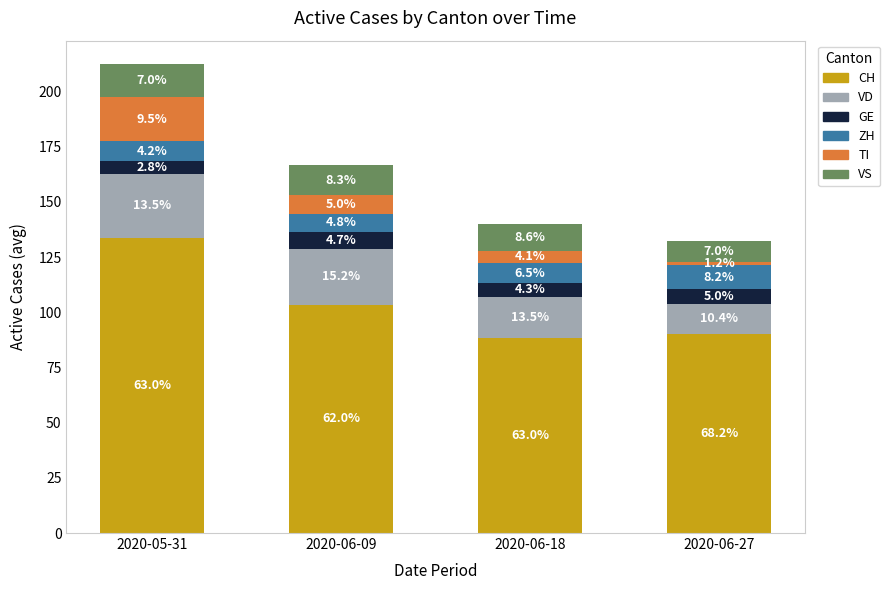

What is the value of the CH bar at the 4th from the left?

90.1